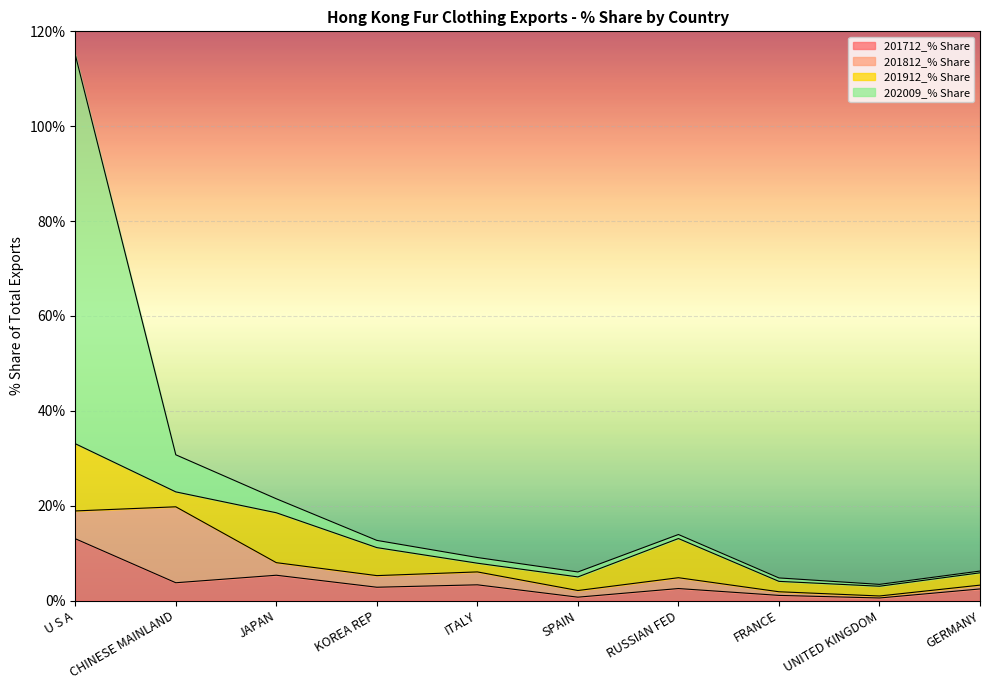

What is the value of the 202009_% Share point at the 3rd from the left?

21.5